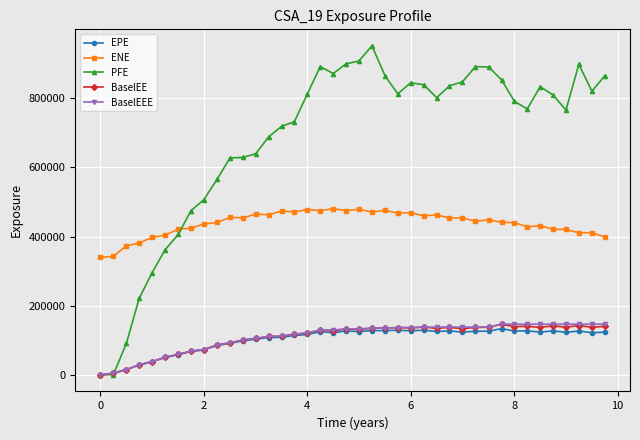

What is the value of the ENE point at the 13th from the left?

465122.0